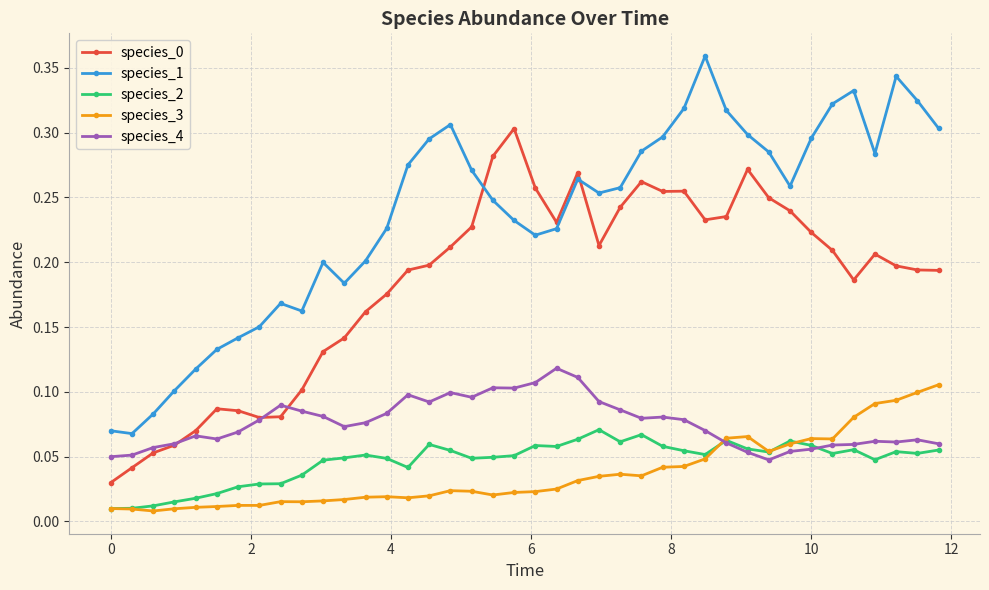

True or false: species_4 has more than 2 points higher than both neighbors.

True